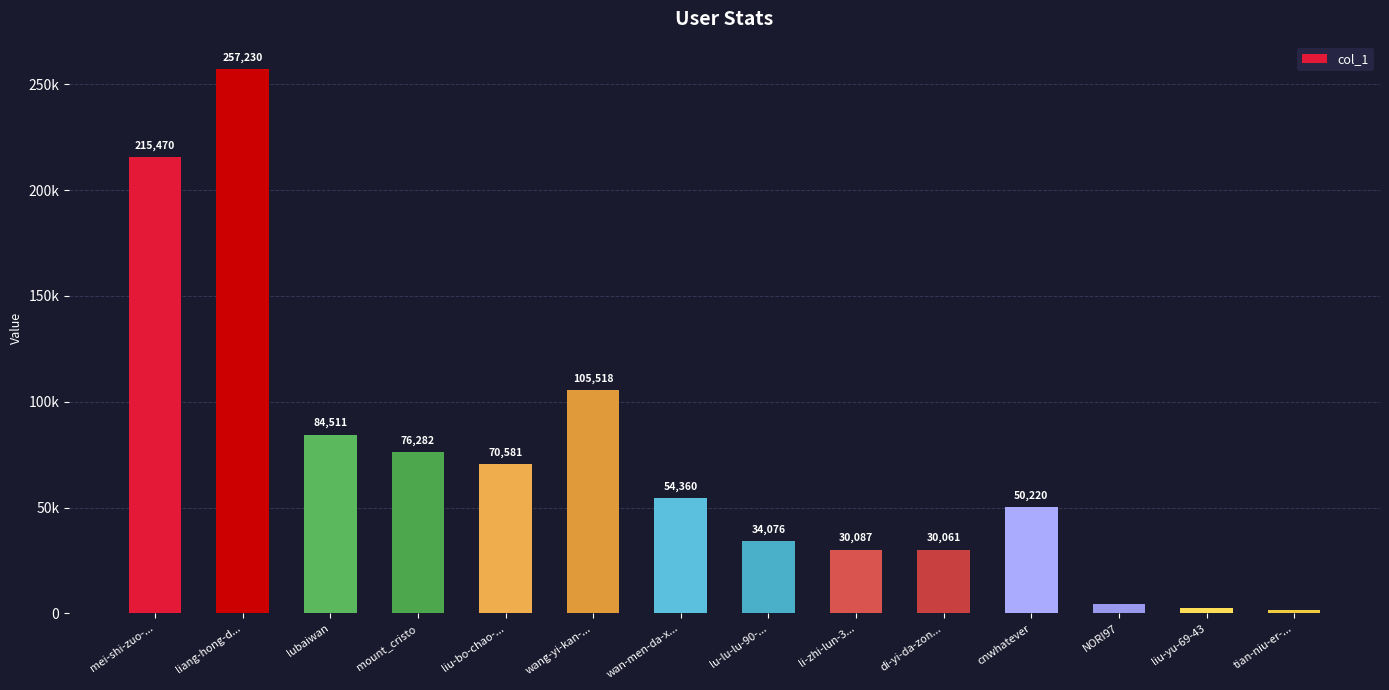

Reading left to right, what are all the values shown in this chart?

mei-shi-zuo-...=215470	liang-hong-d...=257230	lubaiwan=84511	mount_cristo=76282	liu-bo-chao-...=70581	wang-yi-kan-...=105518	wan-men-da-x...=54360	lu-lu-lu-90-...=34076	li-zhi-lun-3...=30087	di-yi-da-zon...=30061	cnwhatever=50220	NORI97=4345	liu-yu-69-43=2400	tian-niu-er-...=1510